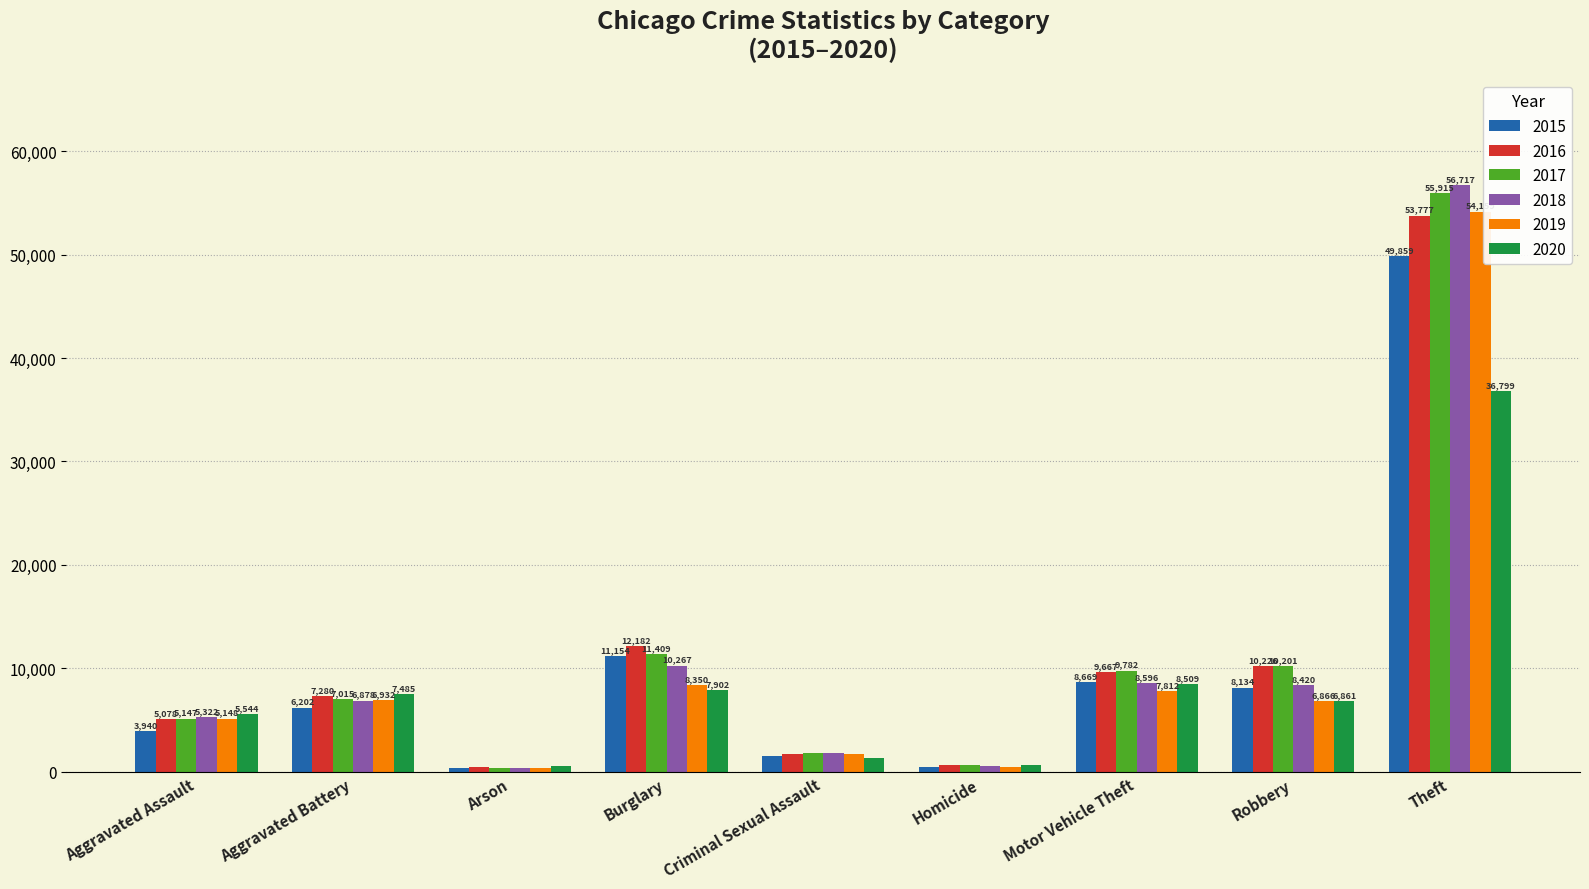

What is the difference between the maximum and minimum values in the 2018 series?

56389